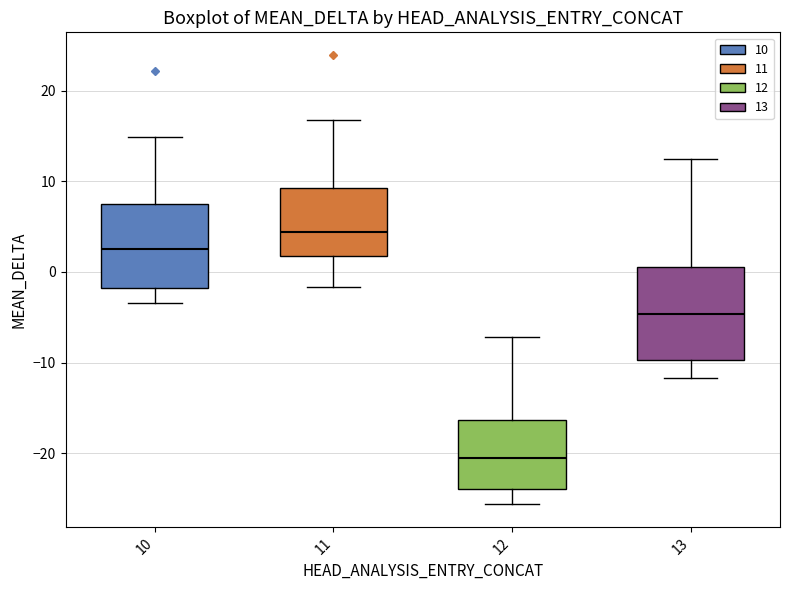

Which box is the tallest, from its lower edge to its upper edge?

13